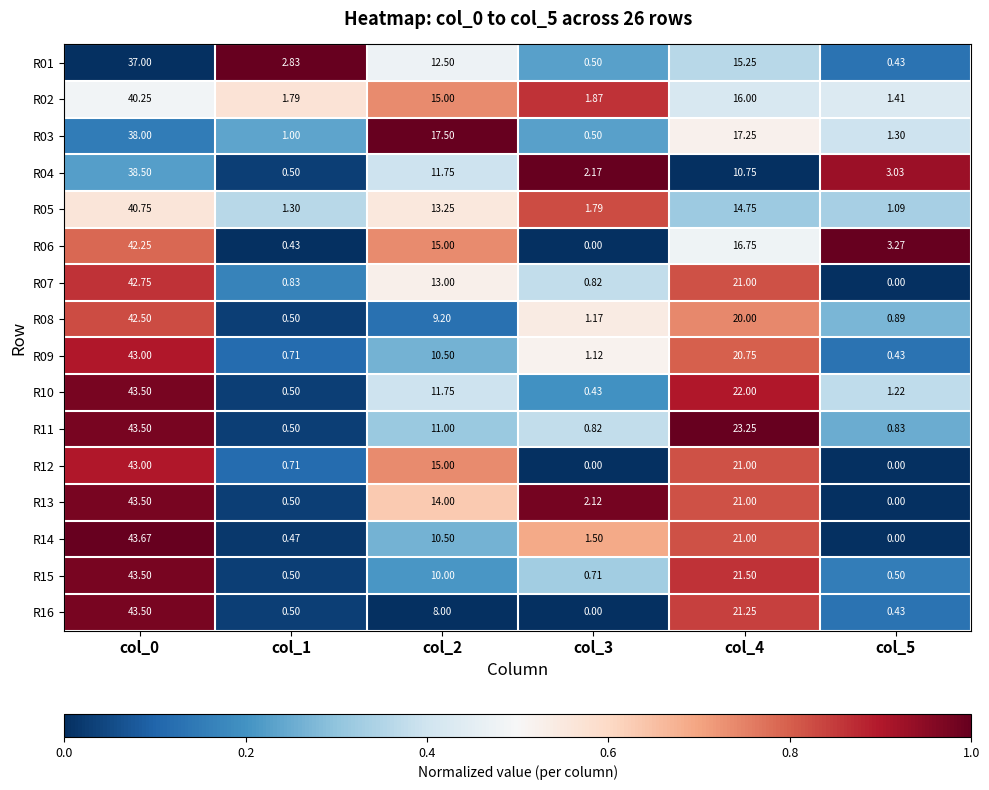

Is the value of R04 at col_2 greater than the value of R02 at col_5?

Yes